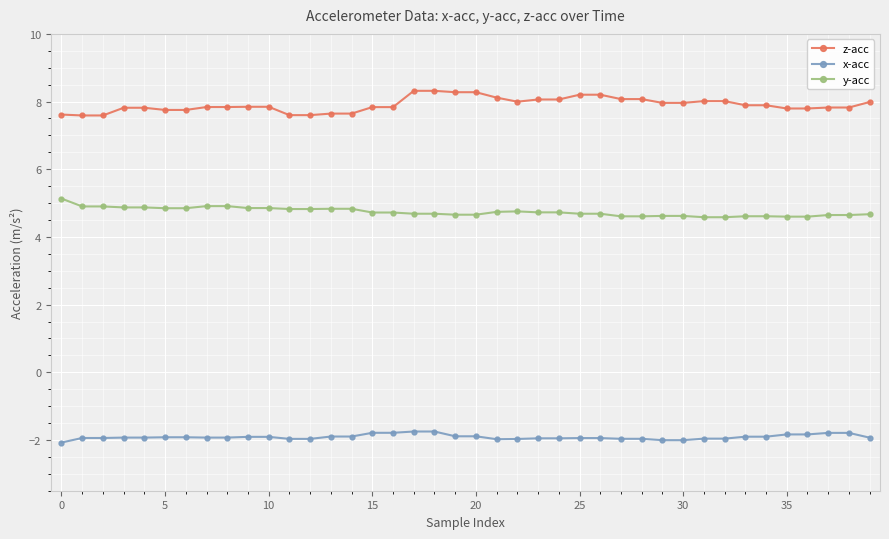

List the series in order of their overall mean, highest first.

z-acc, y-acc, x-acc